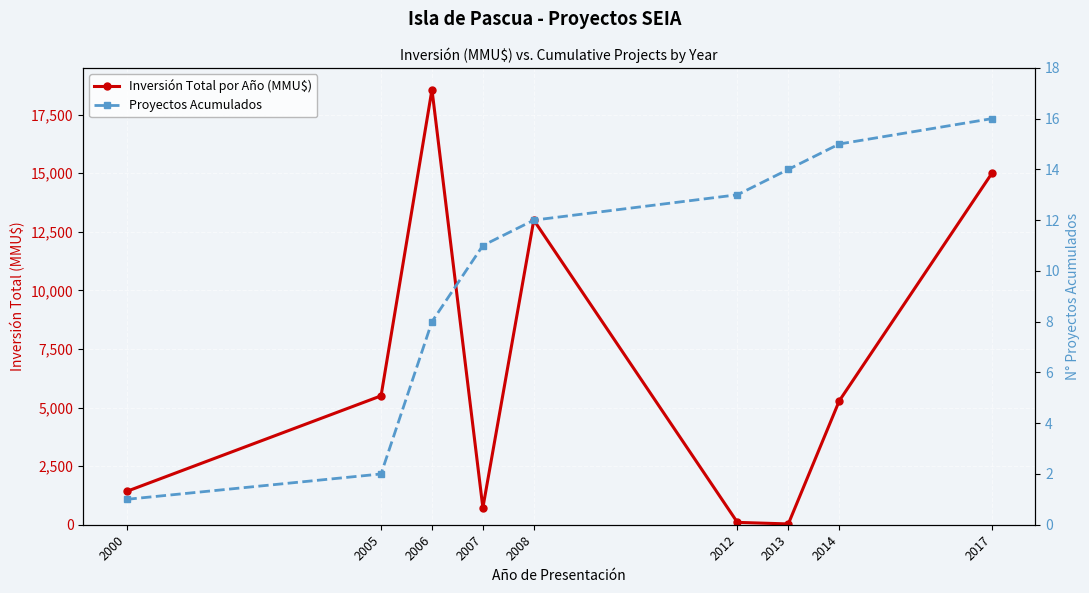

What is the maximum value shown in the chart?

18568